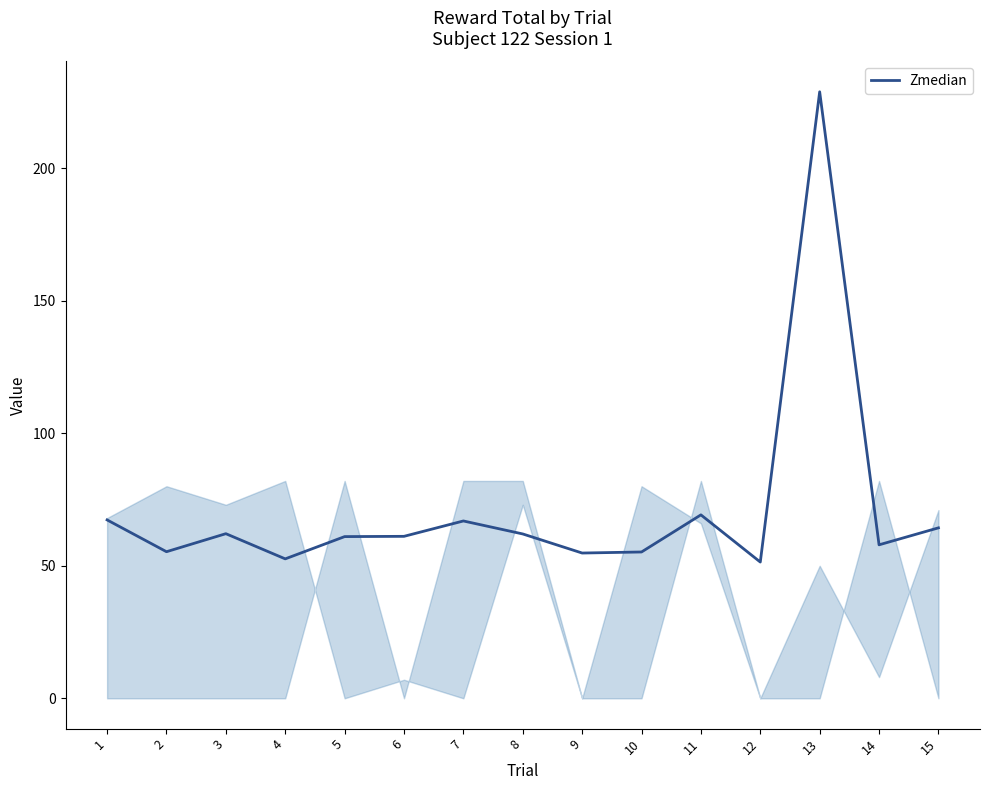

What is the change in value from 3 to 15?

+2.2